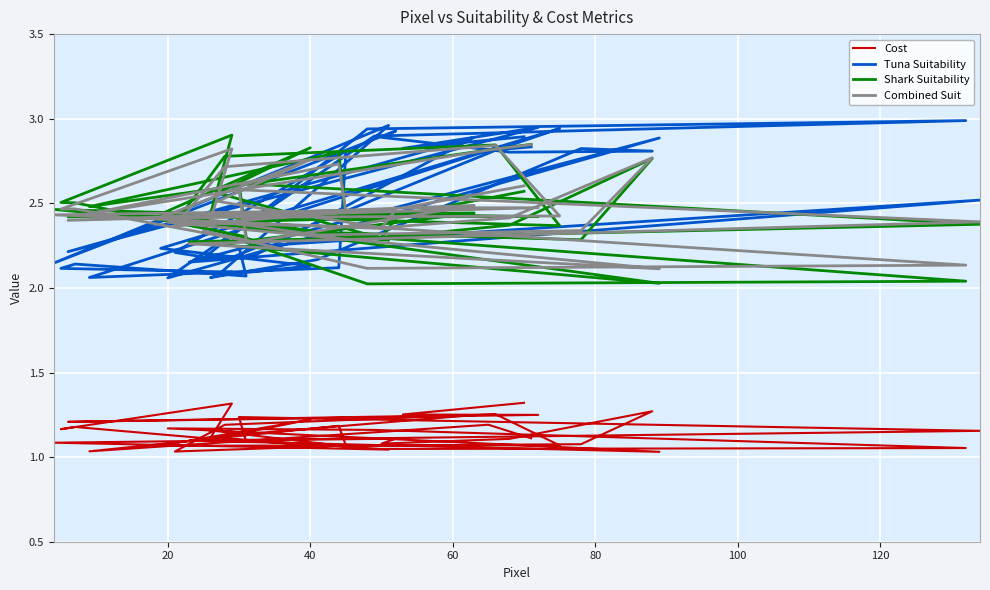

True or false: Cost and Tuna Suitability cross at least once.

False